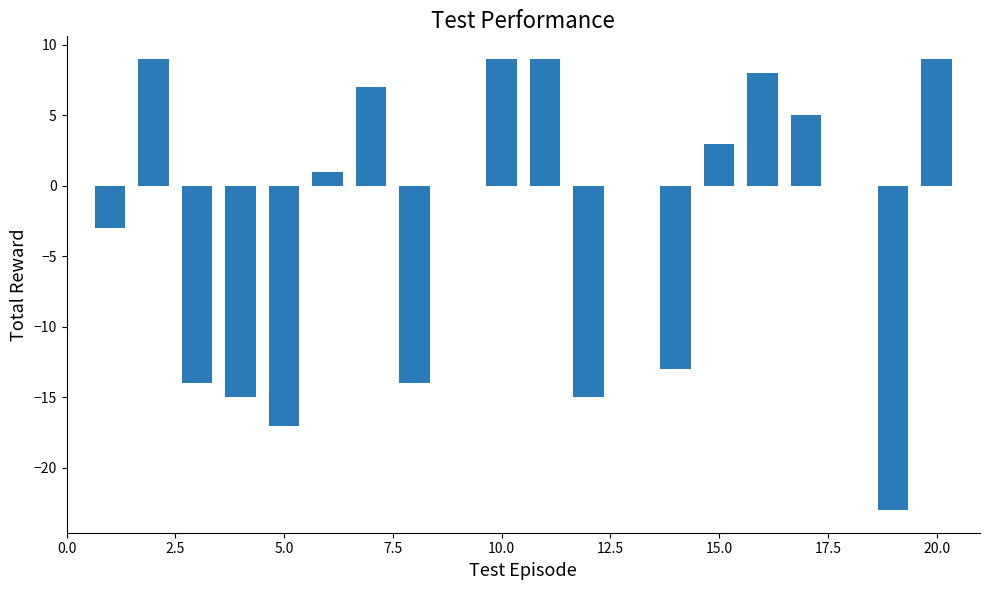

What is the sum of all values?

-54